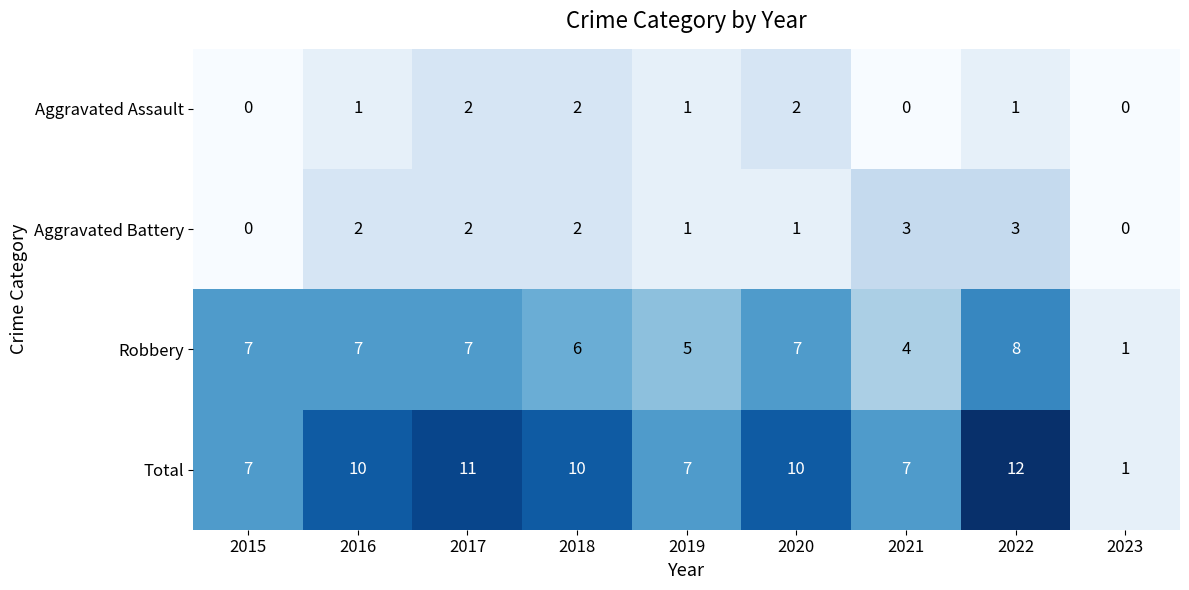

At which category is the sum across all series the highest?

2022